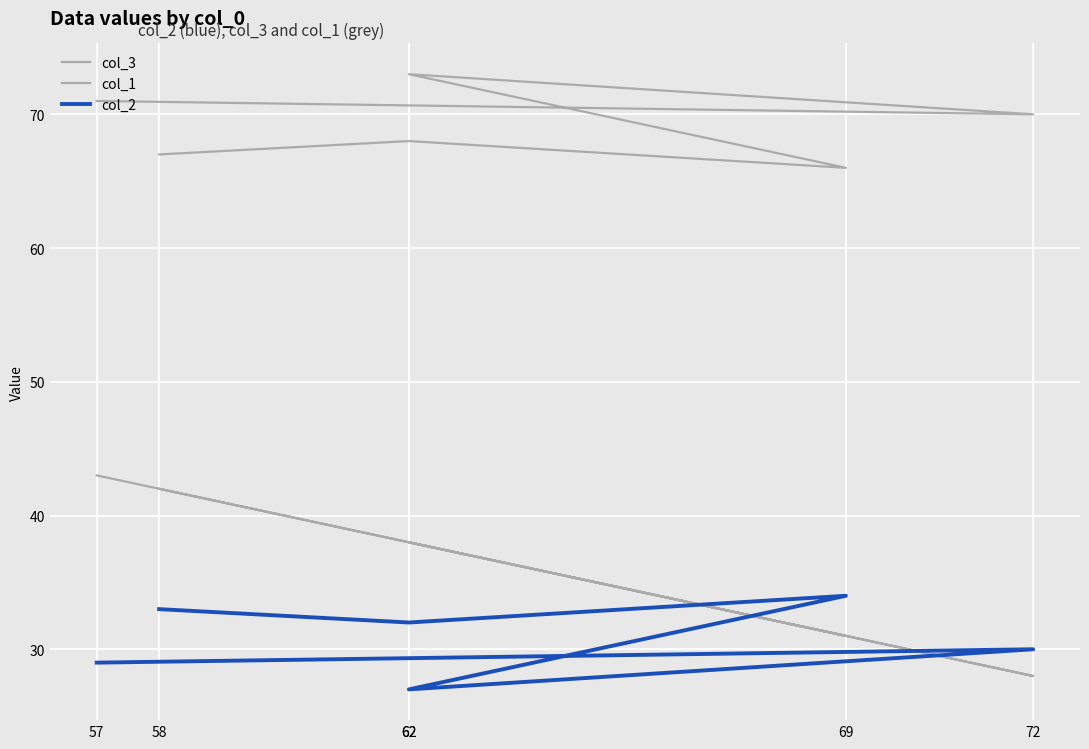

The col_2 series shows 34 at 69. True or false?

True